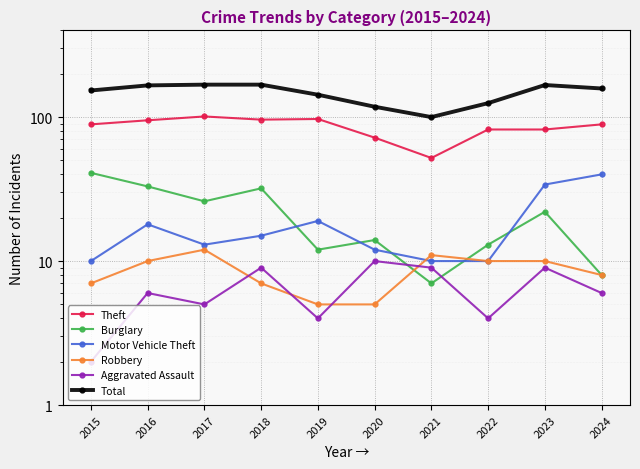

What is the total value across all series at 2017?

325